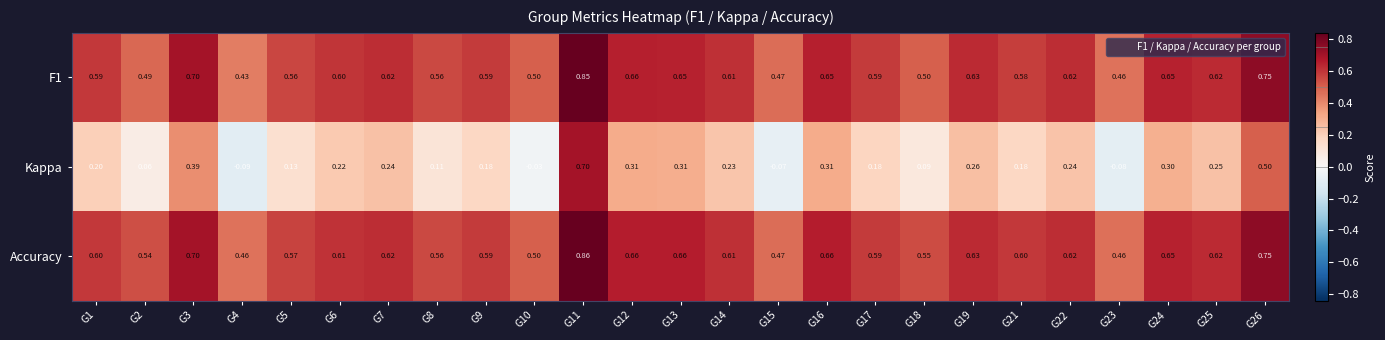

Which series has the largest range (max minus min)?

Kappa